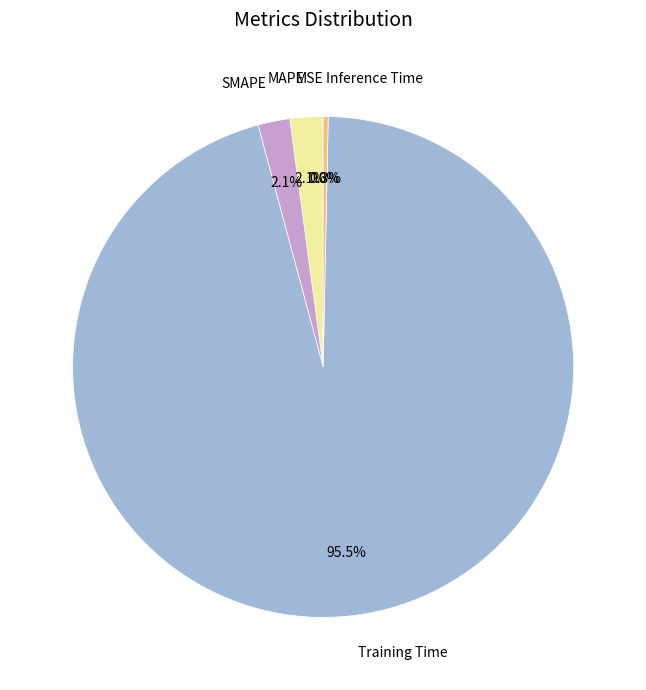

What is the largest slice in the pie chart?

Training Time